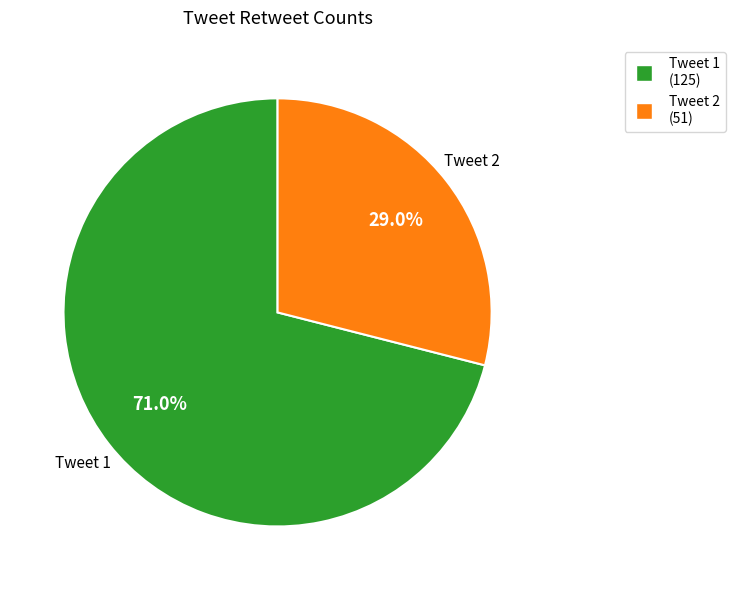

How many slices are in this pie chart?

2